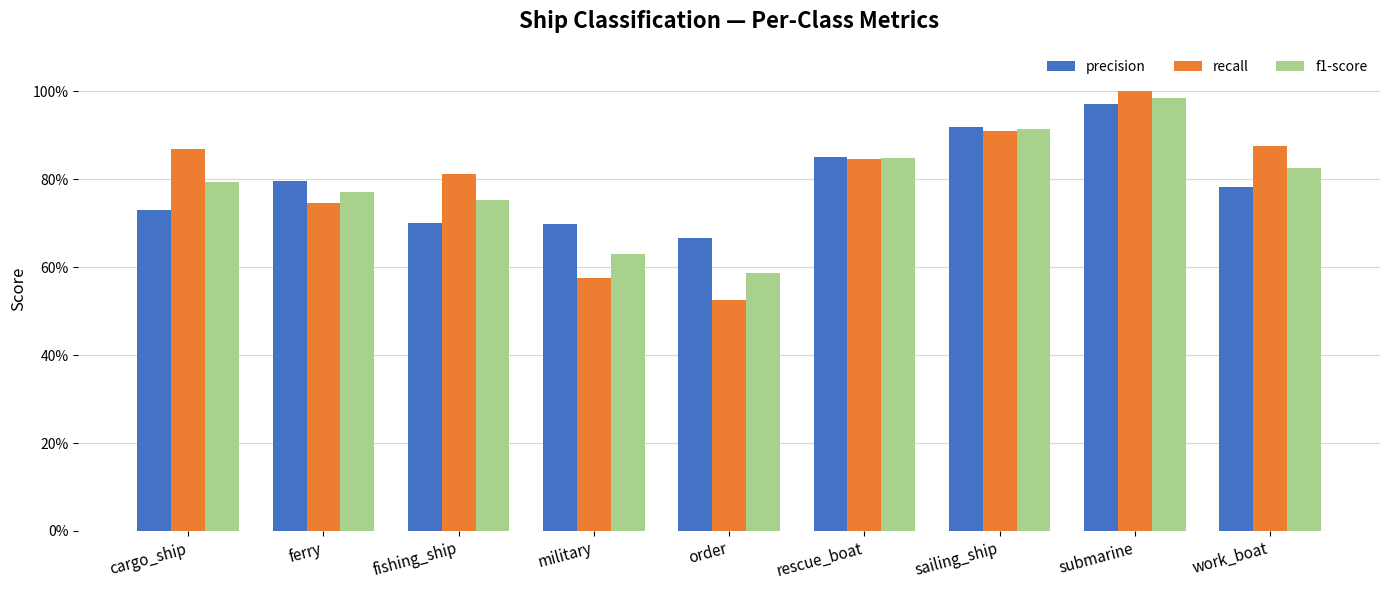

Rank the categories by f1-score value from highest to lowest.

submarine, sailing_ship, rescue_boat, work_boat, cargo_ship, ferry, fishing_ship, military, order